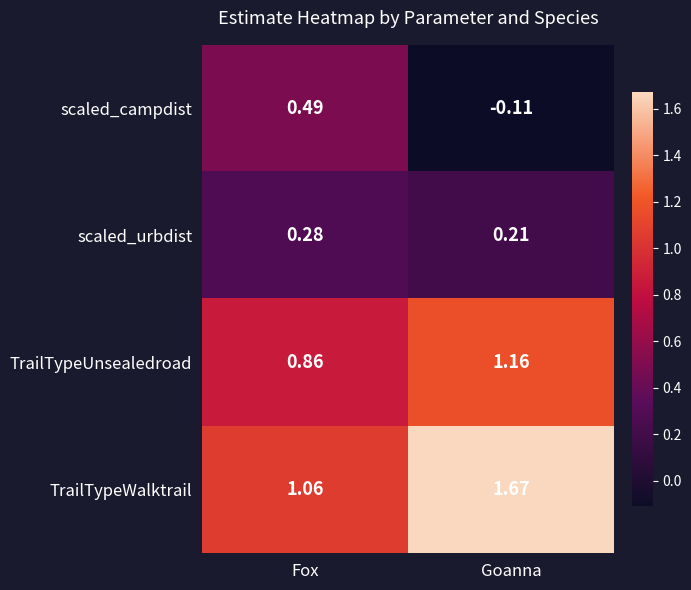

Between Fox and Goanna, which series saw the biggest shift?

TrailTypeWalktrail